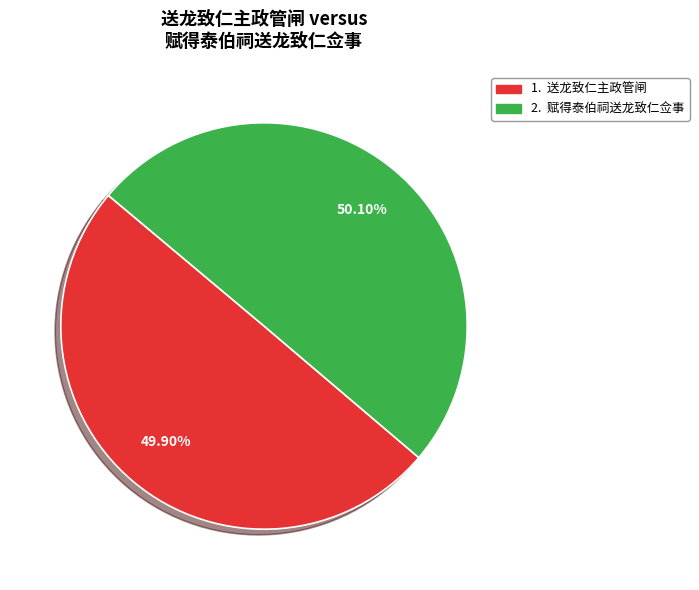

Does any single category account for the majority?

Yes